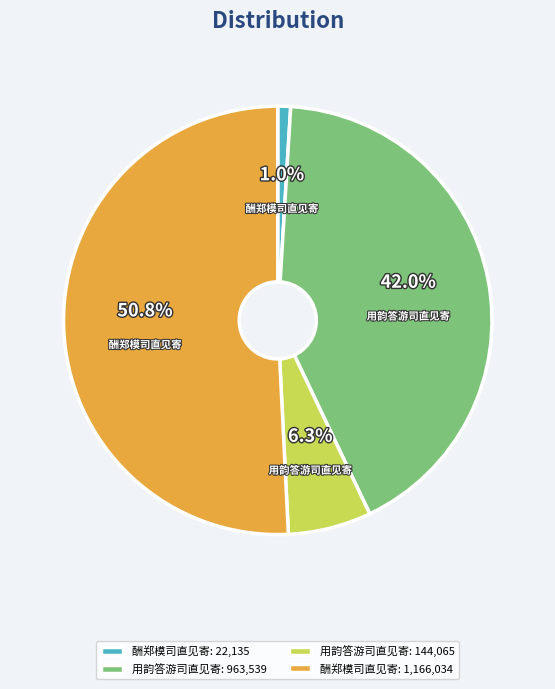

To the nearest percent, what is the average slice percentage?

25%